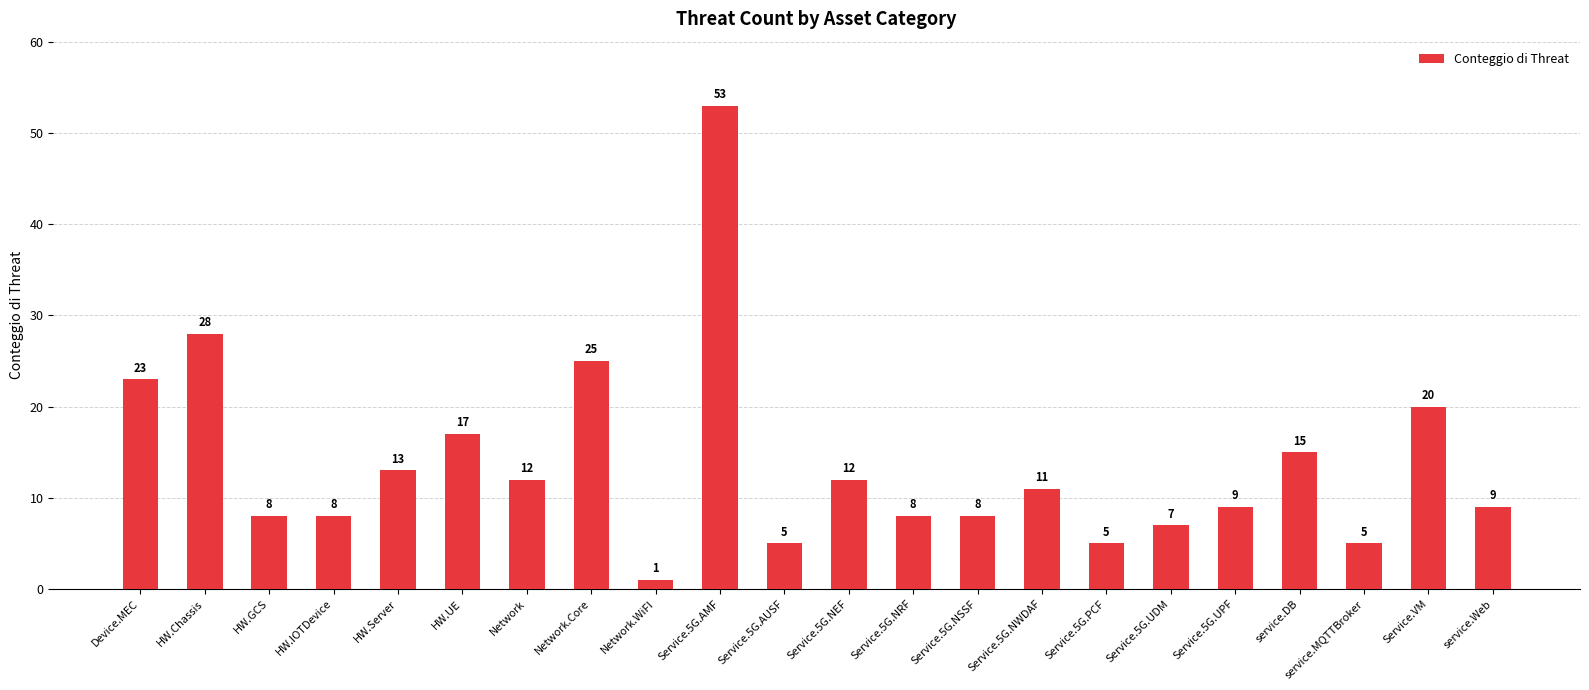

Which label corresponds to the largest value in the chart?

Service.5G.AMF